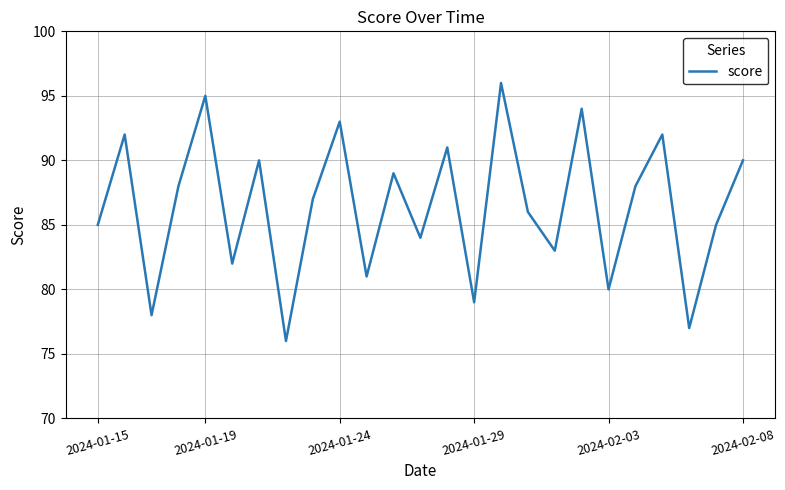

How many interior local valleys (lower than both neighbors) does the data have?

9